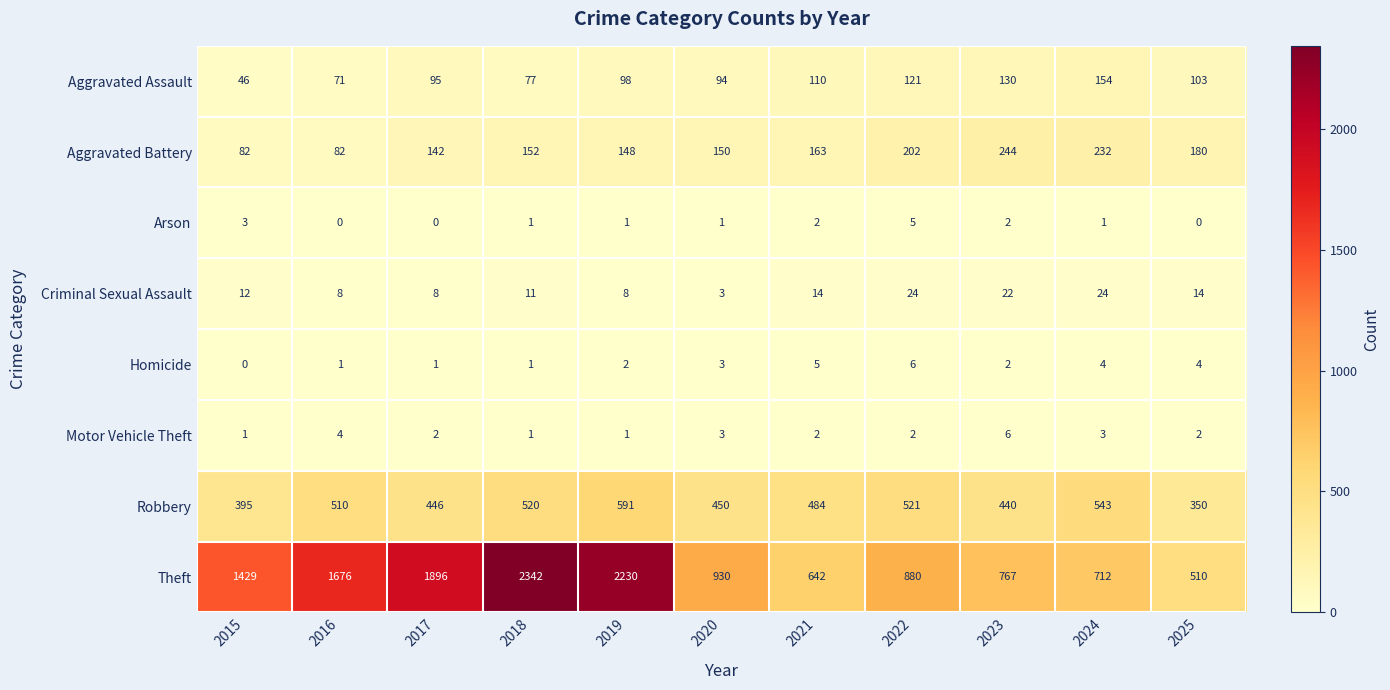

At 2022, list the series in order from largest to smallest.

Theft, Robbery, Aggravated Battery, Aggravated Assault, Criminal Sexual Assault, Homicide, Arson, Motor Vehicle Theft